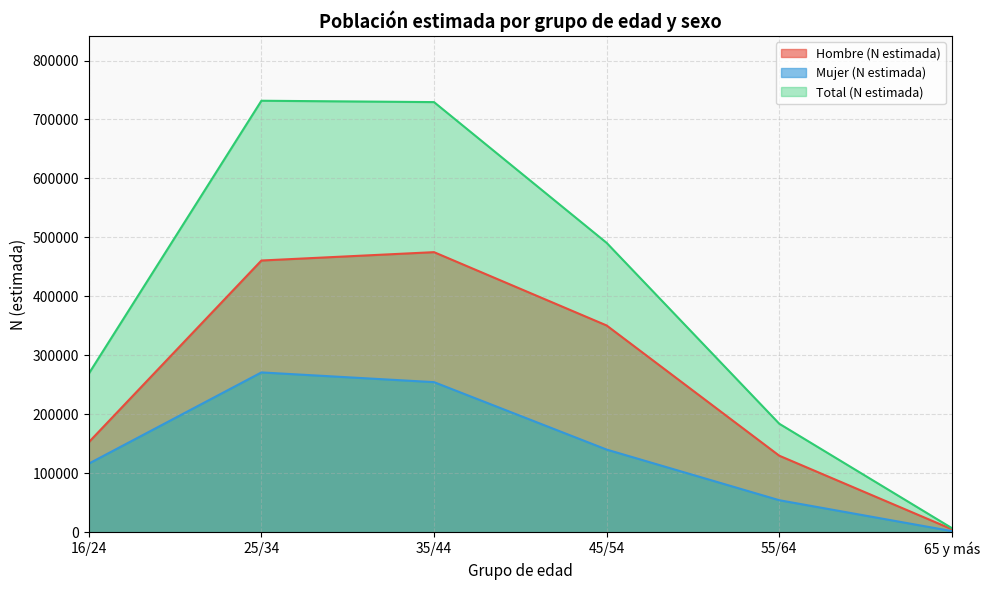

True or false: Mujer (N estimada) has more than 0 points higher than both neighbors.

True